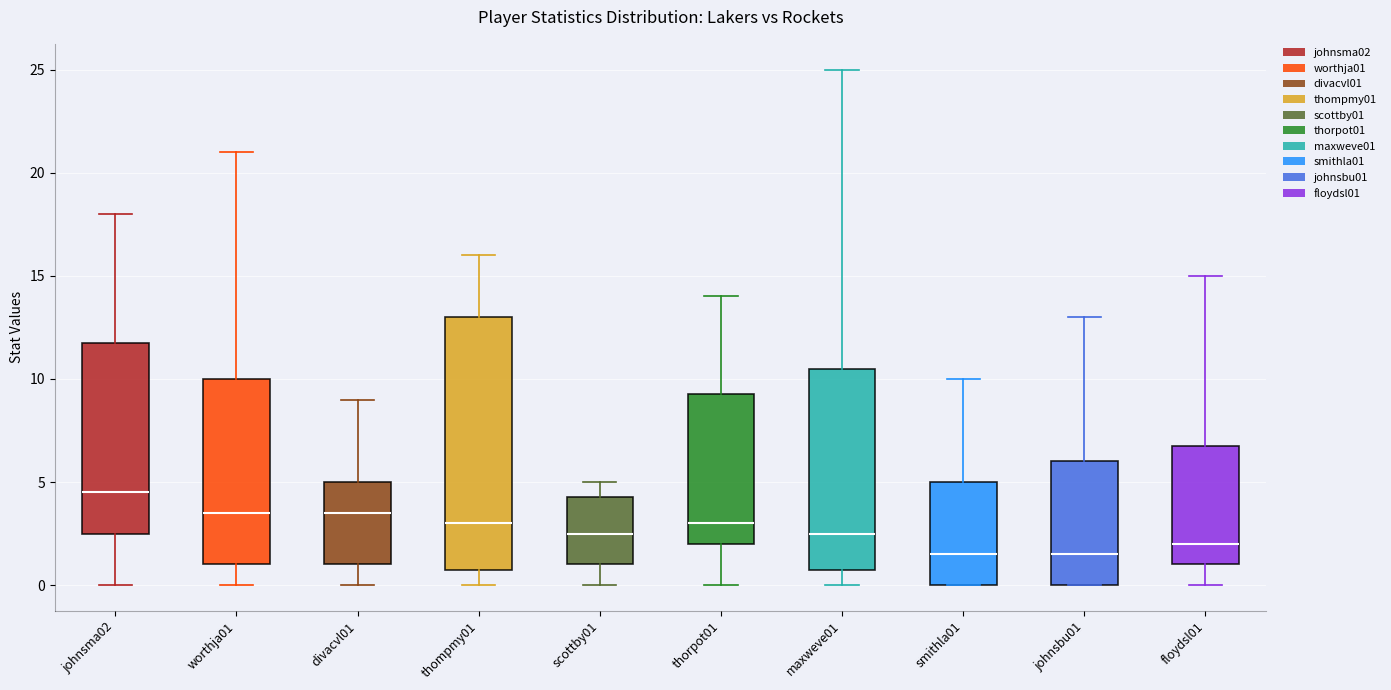

Which box is the tallest, from its lower edge to its upper edge?

thompmy01